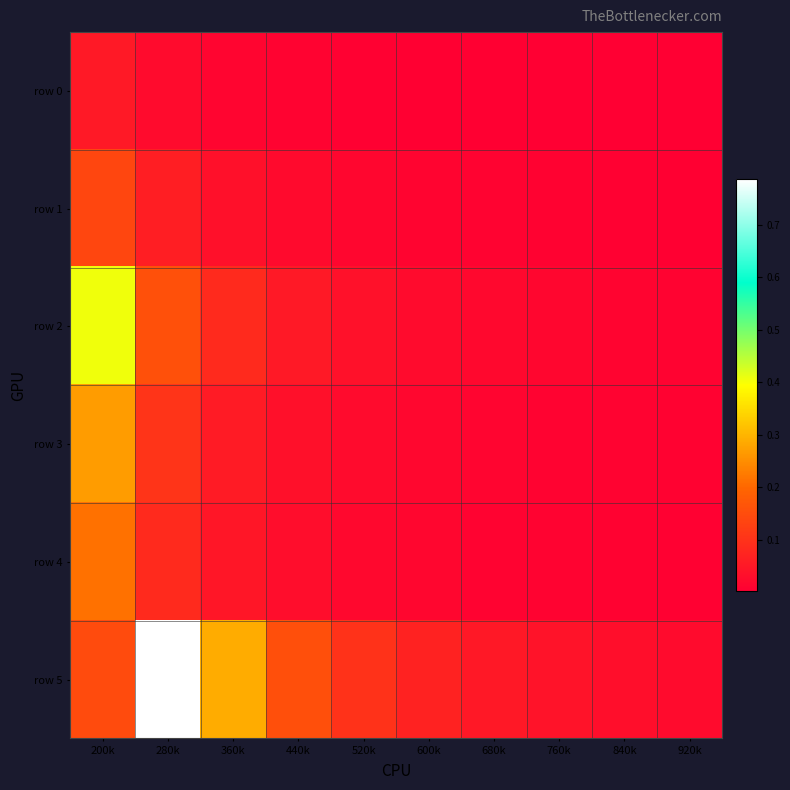

Which series has the widest spread of values?

row 5